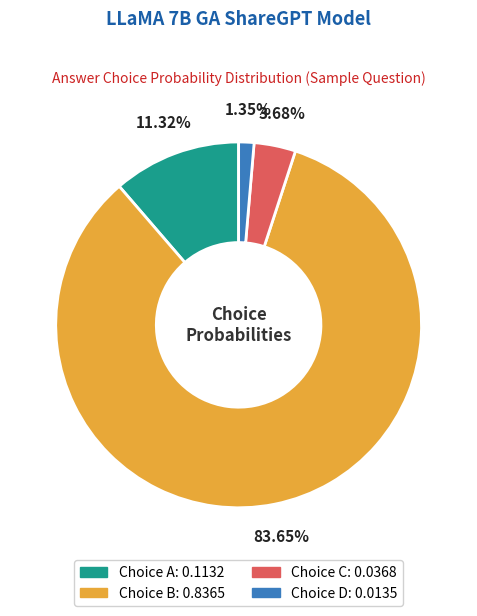

Does any single category account for the majority?

Yes